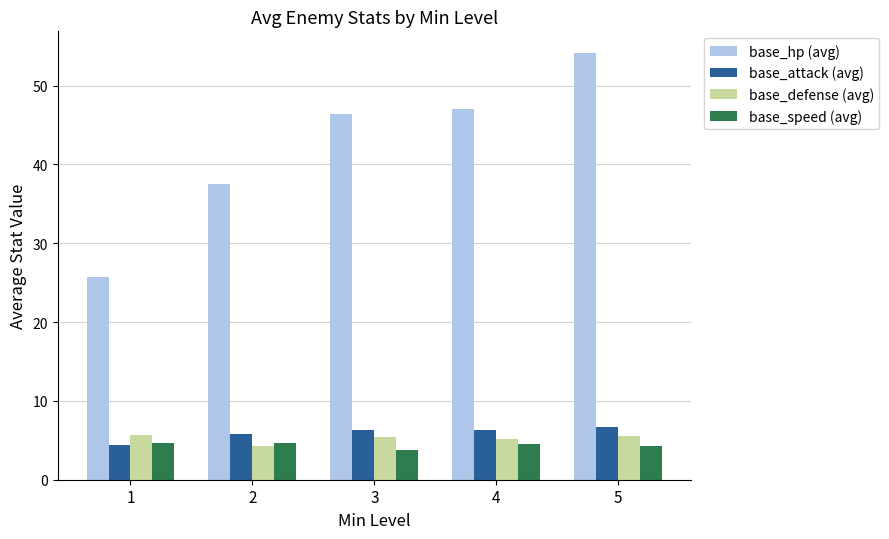

What is the spread (max minus min) of values at 5?

49.9